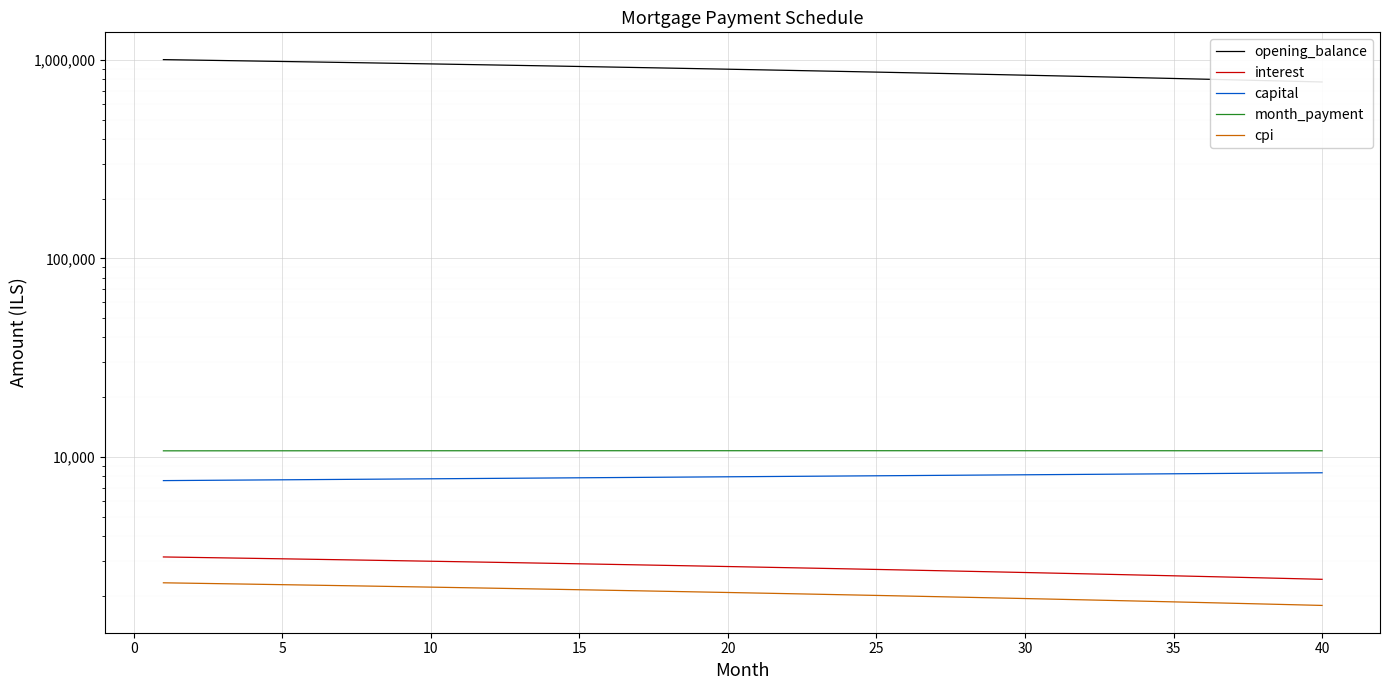

True or false: interest and opening_balance cross at least once.

False